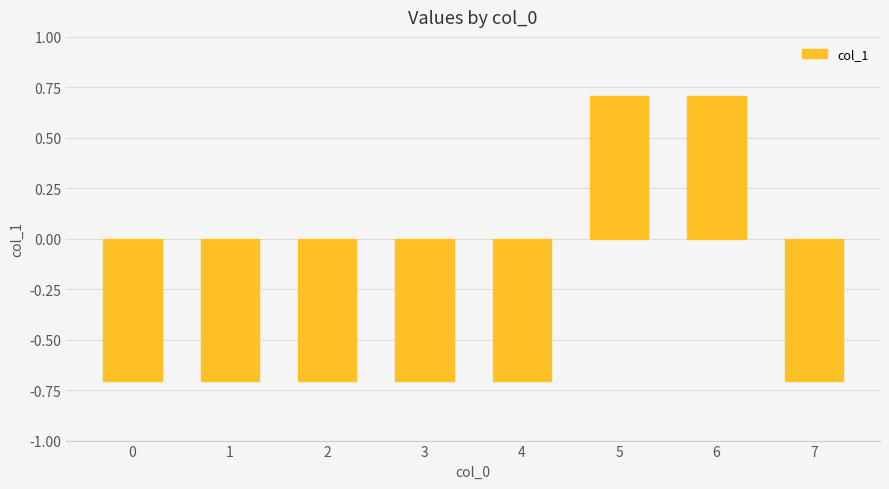

Reading left to right, what are all the values shown in this chart?

-0.7	-0.7	-0.7	-0.7	-0.7	0.7	0.7	-0.7